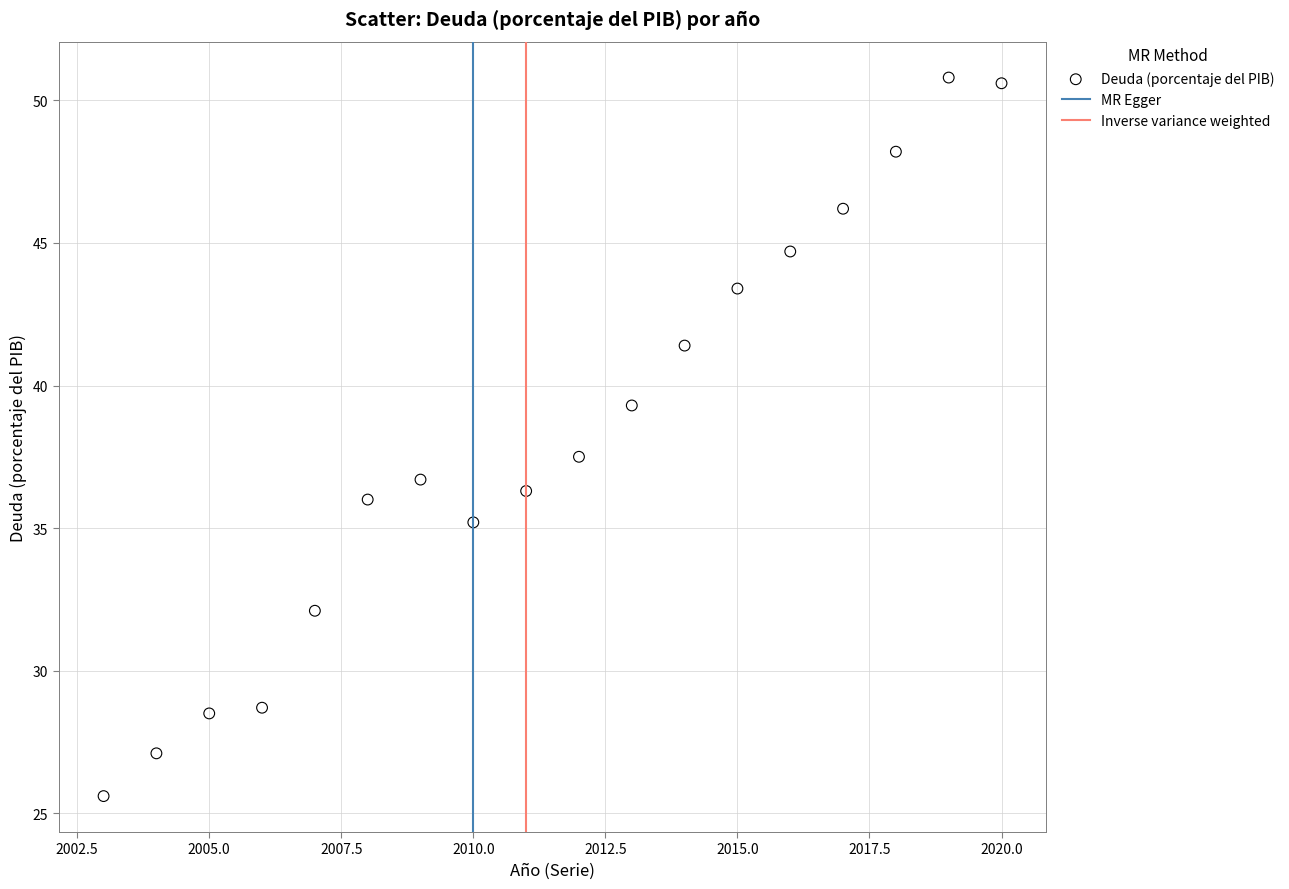

What is the range of Y values (max minus min)?

25.2